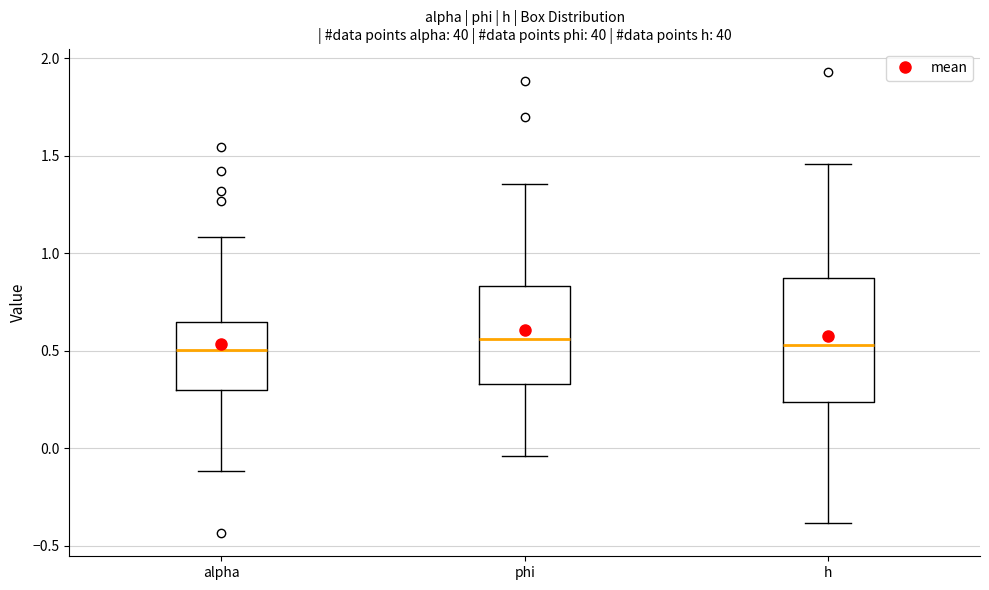

Where does the lower whisker of the box for h end on the y-axis? The values are not printed on the chart, so give them approximately, as read against the axis.

-0.40